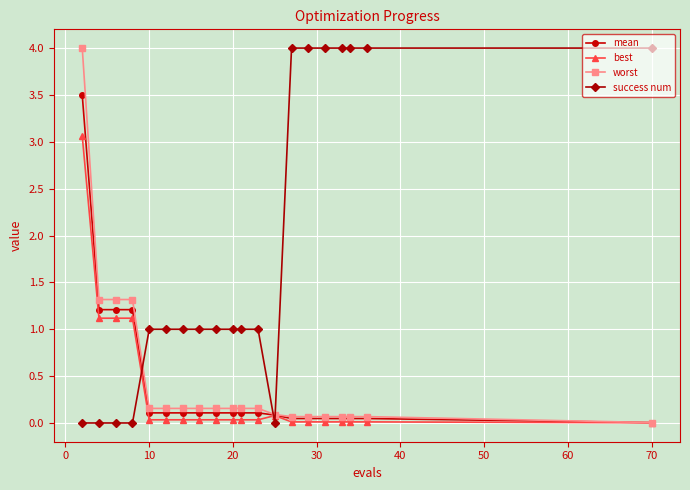

How many lines are shown in the chart?

4